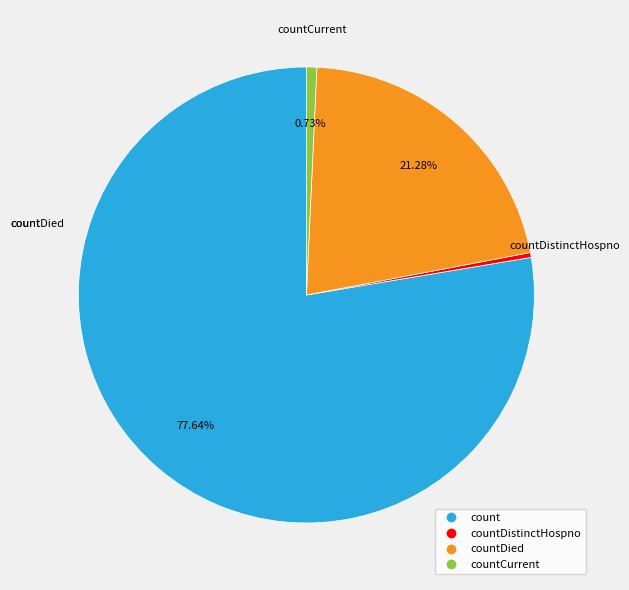

To the nearest percent, what is the difference between the largest and smallest slice percentages?

77%